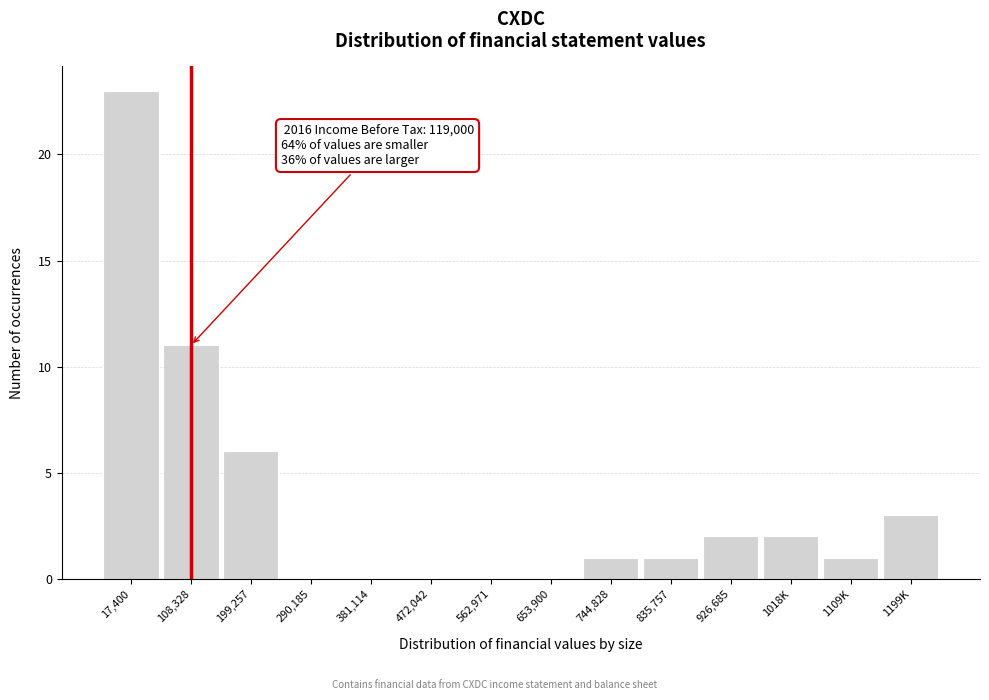

Reading left to right, what are all the values shown in this chart?

17,400=23	108,328=11	199,257=6	290,185=0	381,114=0	472,042=0	562,971=0	653,900=0	744,828=1	835,757=1	926,685=2	1018K=2	1109K=1	1199K=3